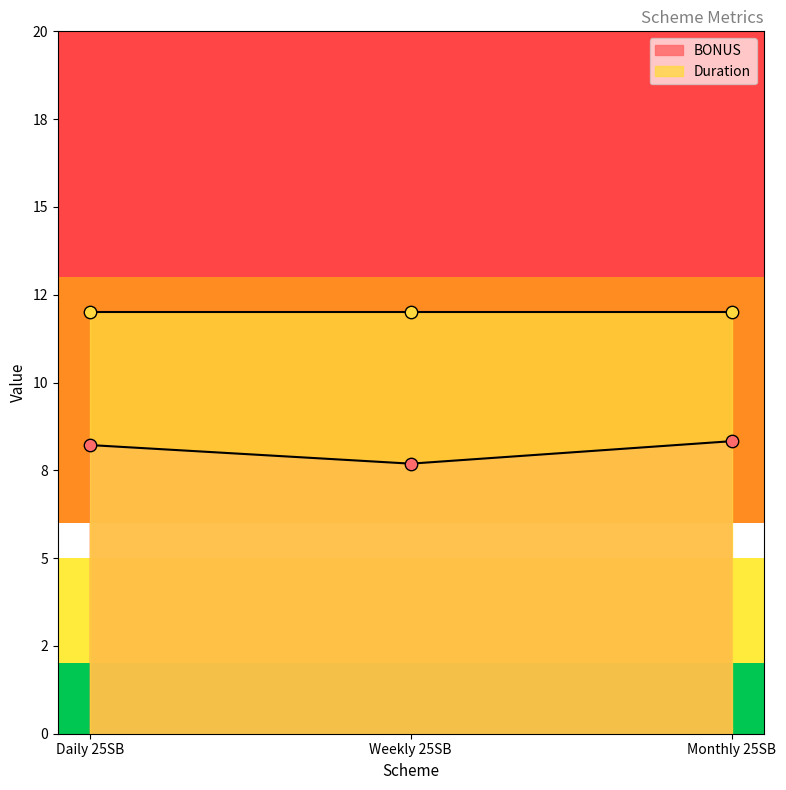

What is the change in value from Daily 25SB to Weekly 25SB?

-0.5